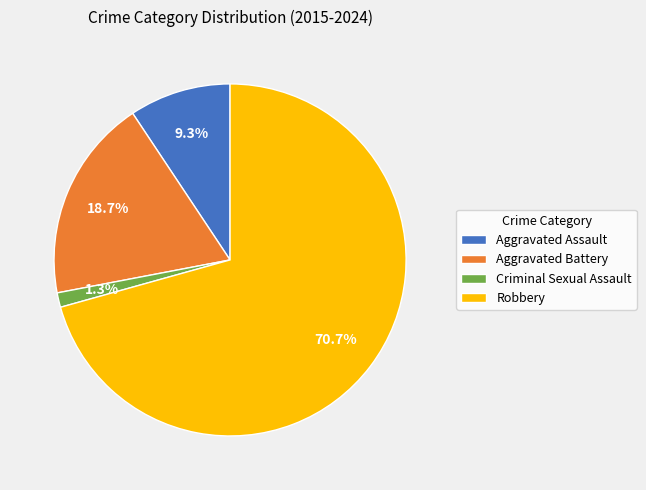

Is there any slice that represents more than half of the pie?

Yes